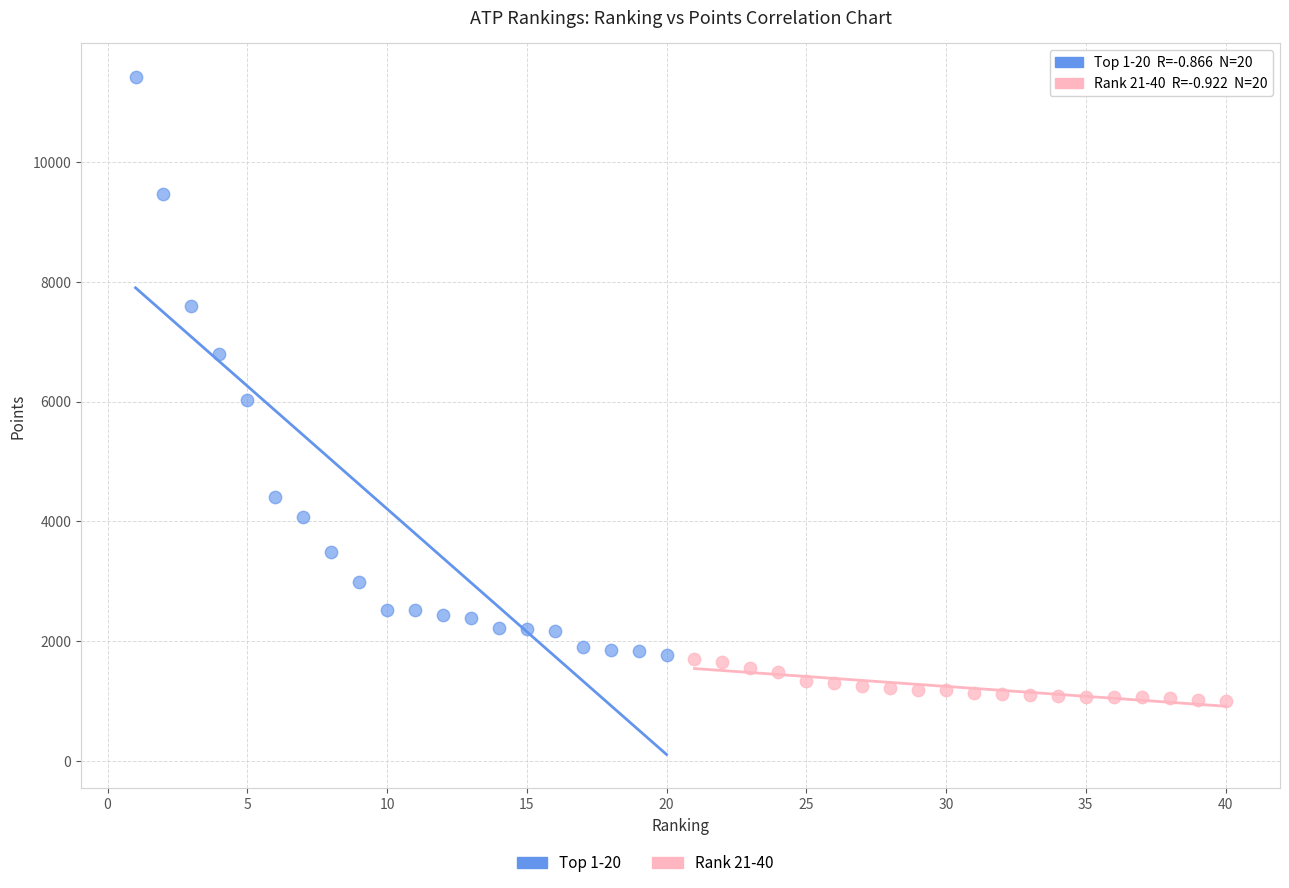

Which series has the largest Y range (max minus min)?

Top 1-20